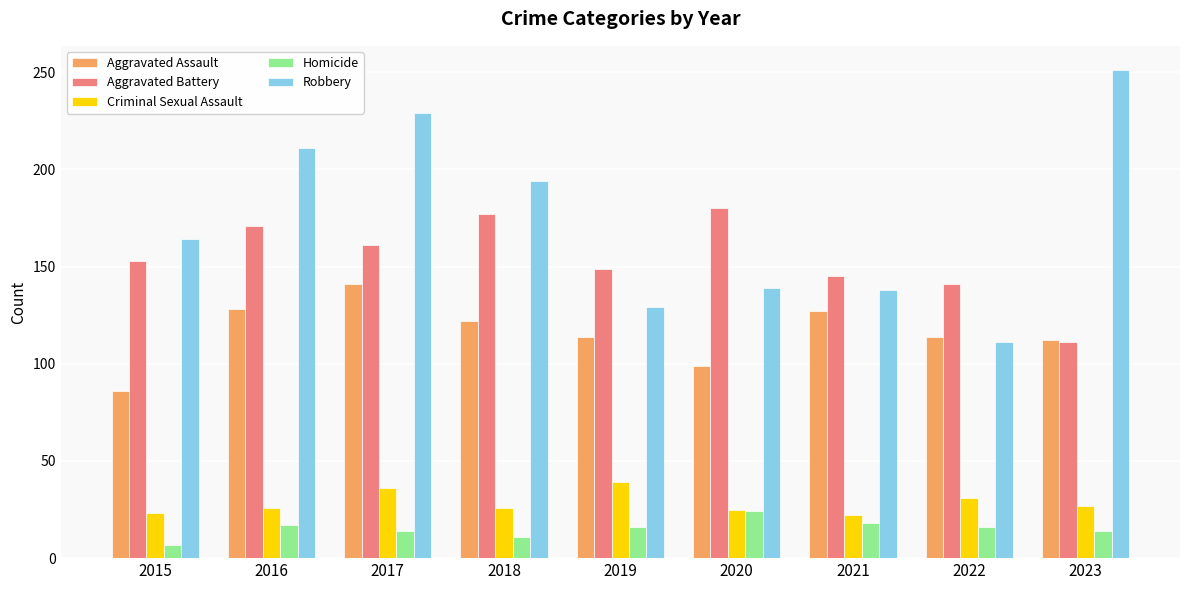

What are all the series names shown in the legend?

Aggravated Assault, Aggravated Battery, Criminal Sexual Assault, Homicide, Robbery